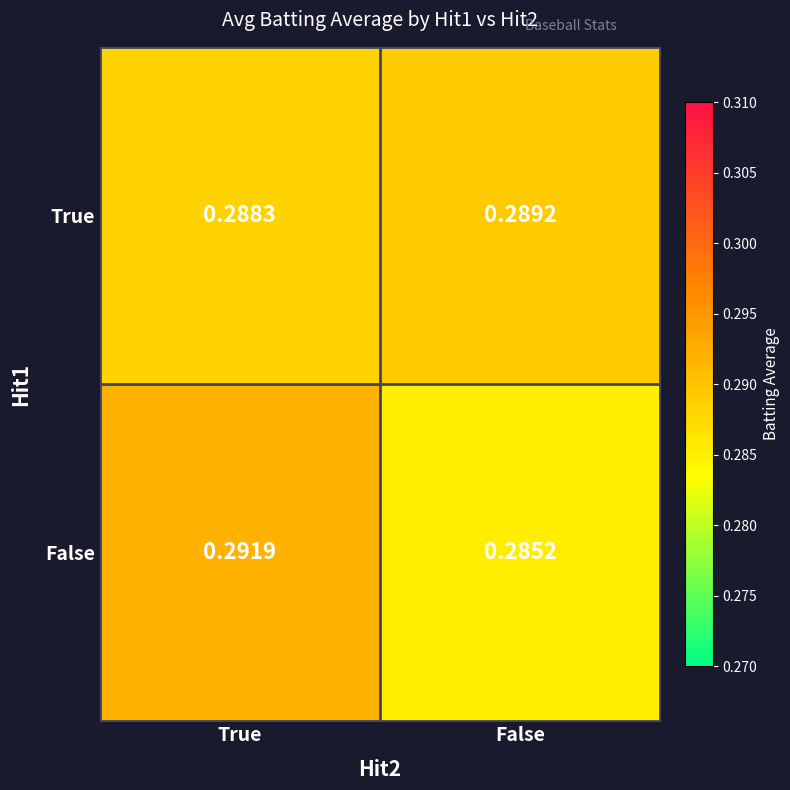

Which category has the highest value in the True series?

False